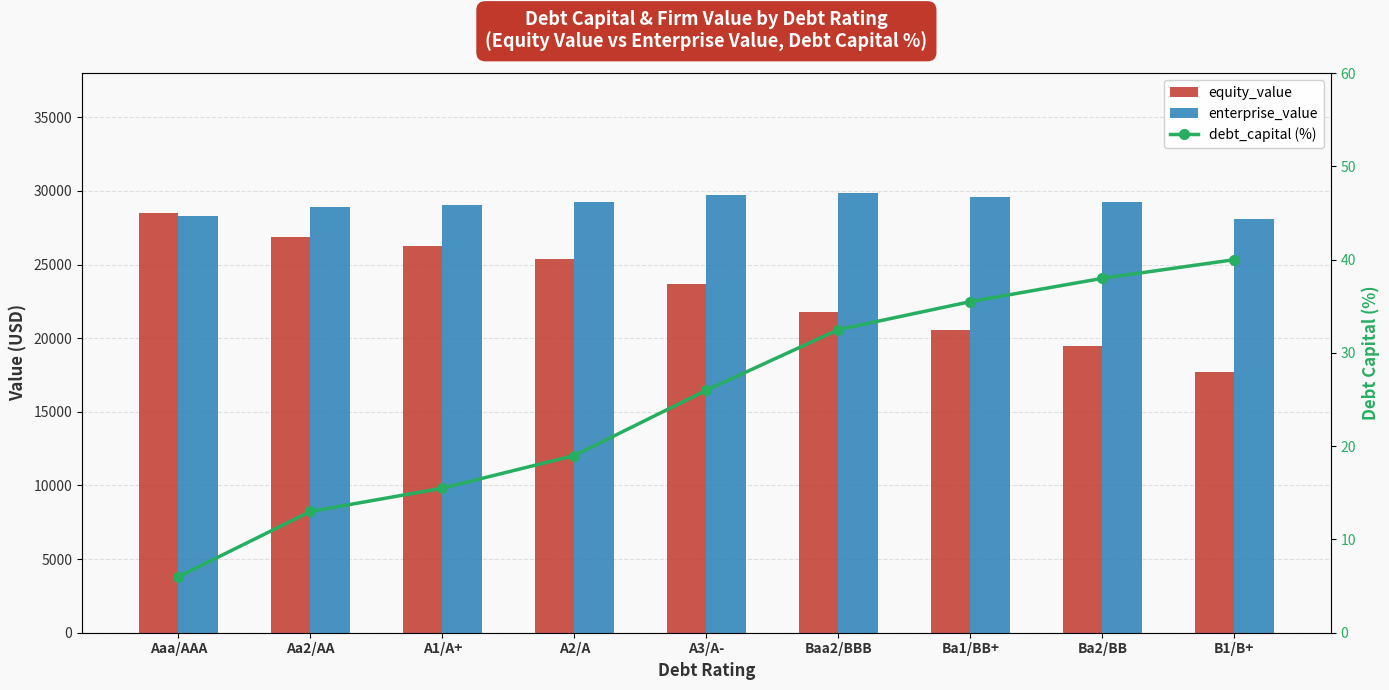

List the labels in order of enterprise_value value, largest first.

Baa2/BBB, A3/A-, Ba1/BB+, Ba2/BB, A2/A, A1/A+, Aa2/AA, Aaa/AAA, B1/B+